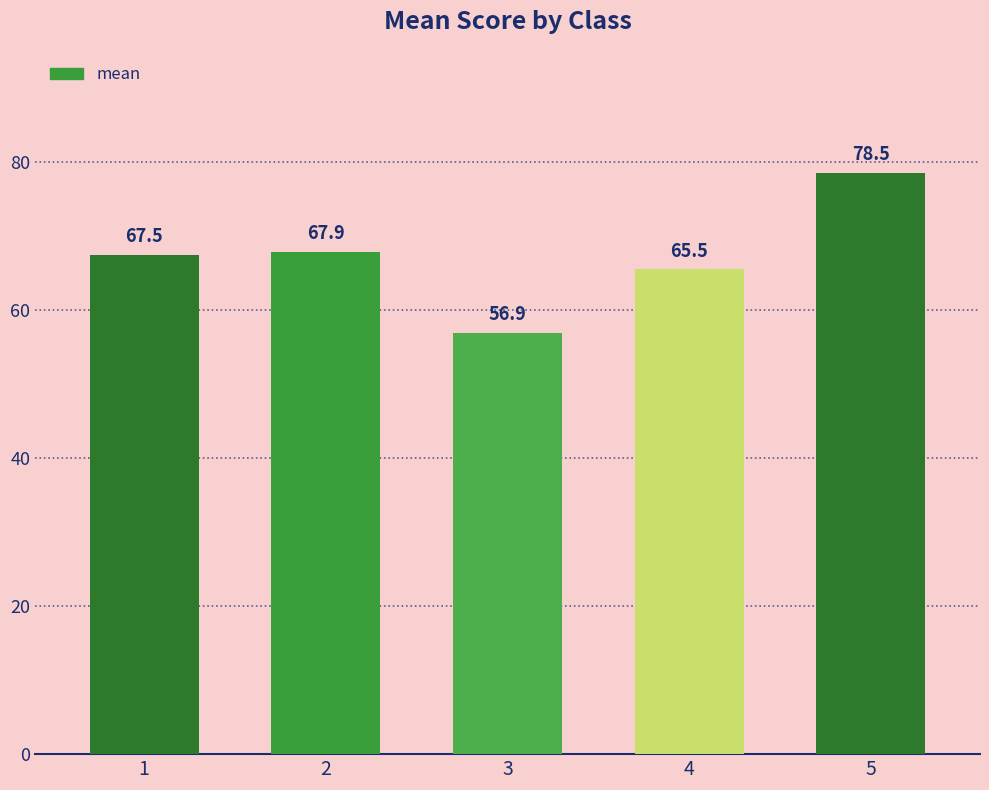

The chart shows a value of 56.9 at 3. True or false?

True